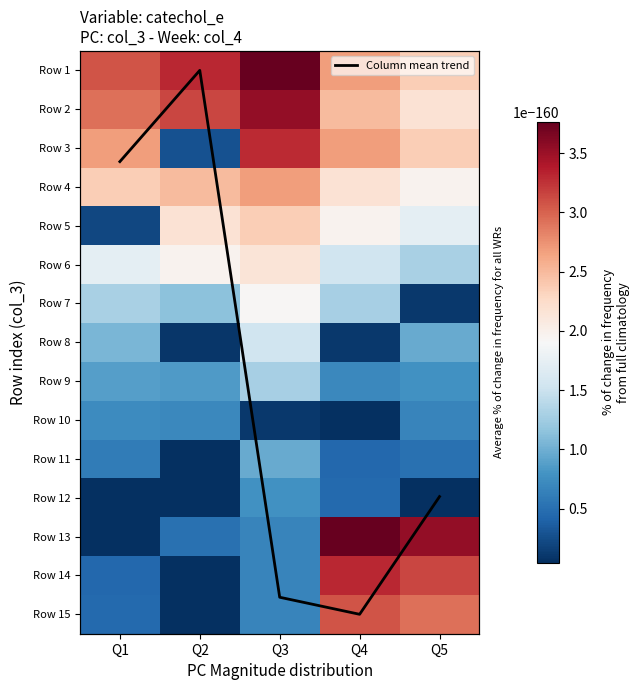

Which series changed the most between Q2 and Q4?

Column mean trend